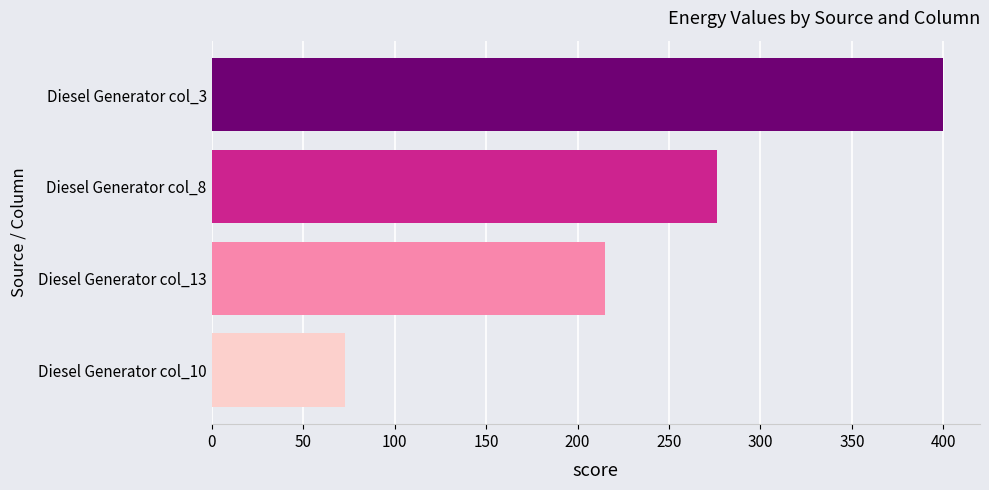

Rank the categories by value from lowest to highest.

Diesel Generator col_10, Diesel Generator col_13, Diesel Generator col_8, Diesel Generator col_3